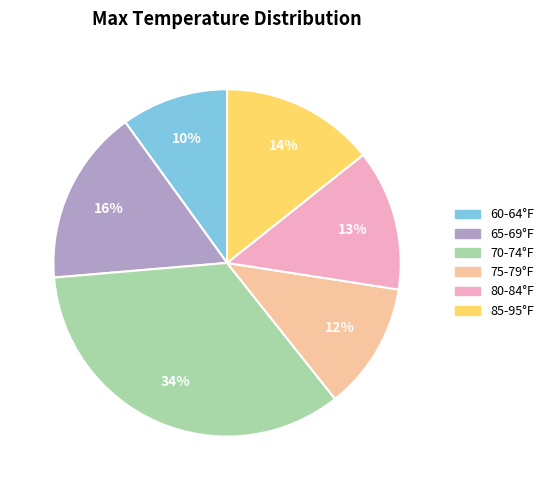

Does any single category account for the majority?

No